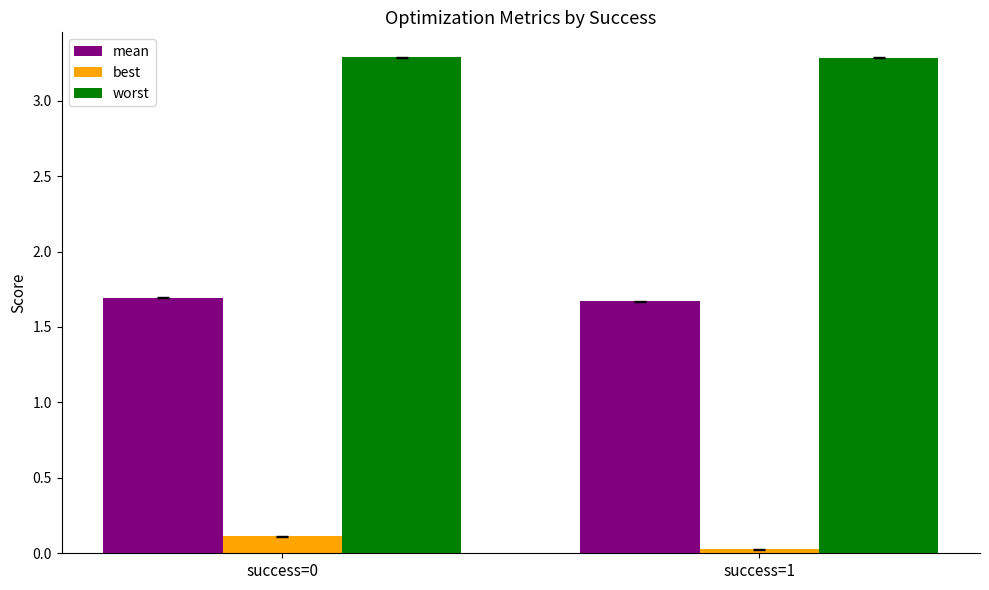

What are all the series names shown in the legend?

mean, best, worst